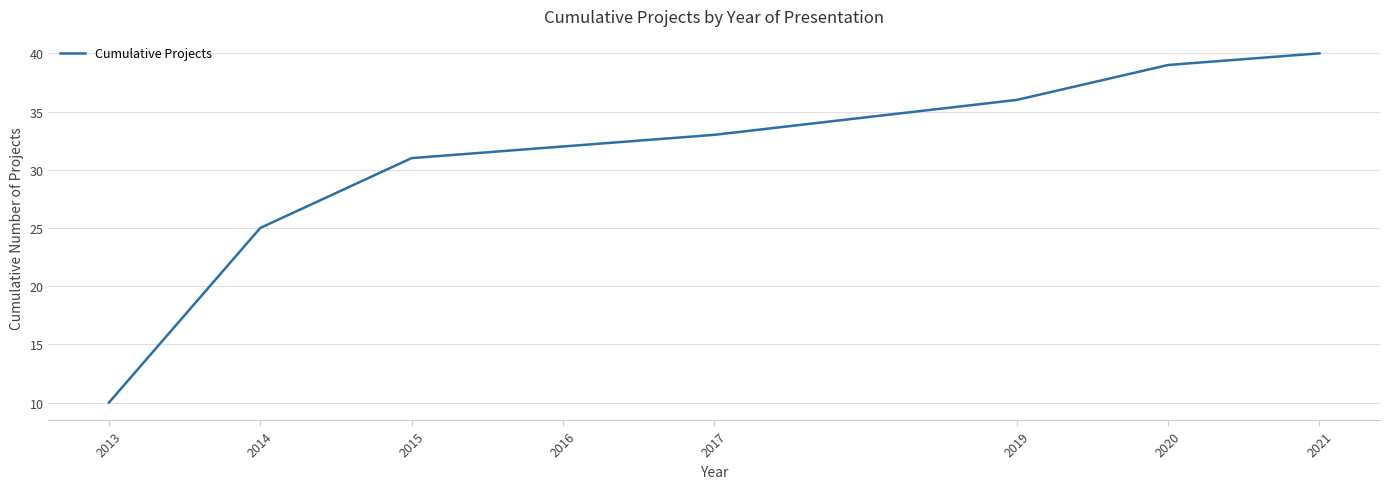

Which label corresponds to the smallest value in the chart?

2013